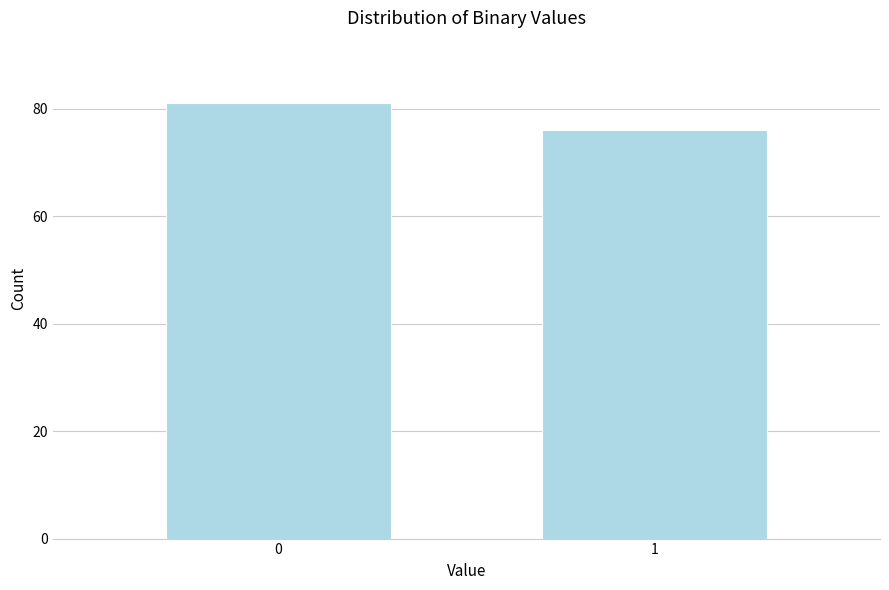

Reading right to left, what are all the values shown in this chart?

76	81